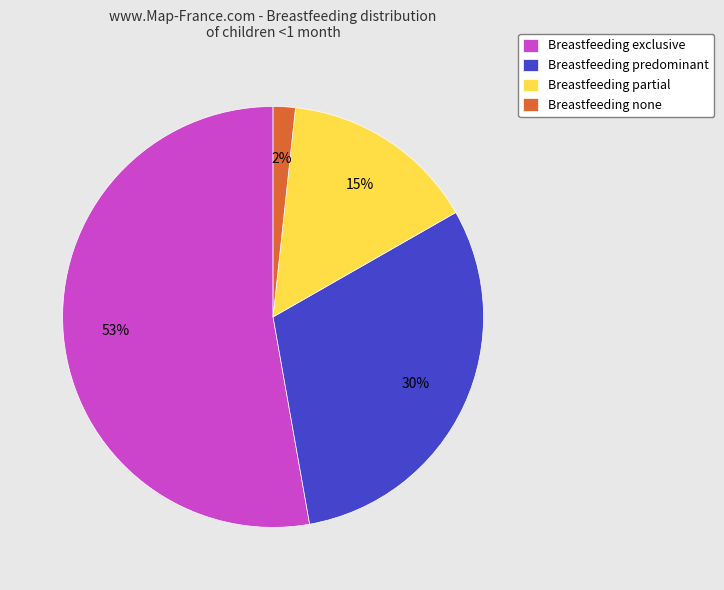

To the nearest percent, what percentage of the pie is Breastfeeding none?

2%